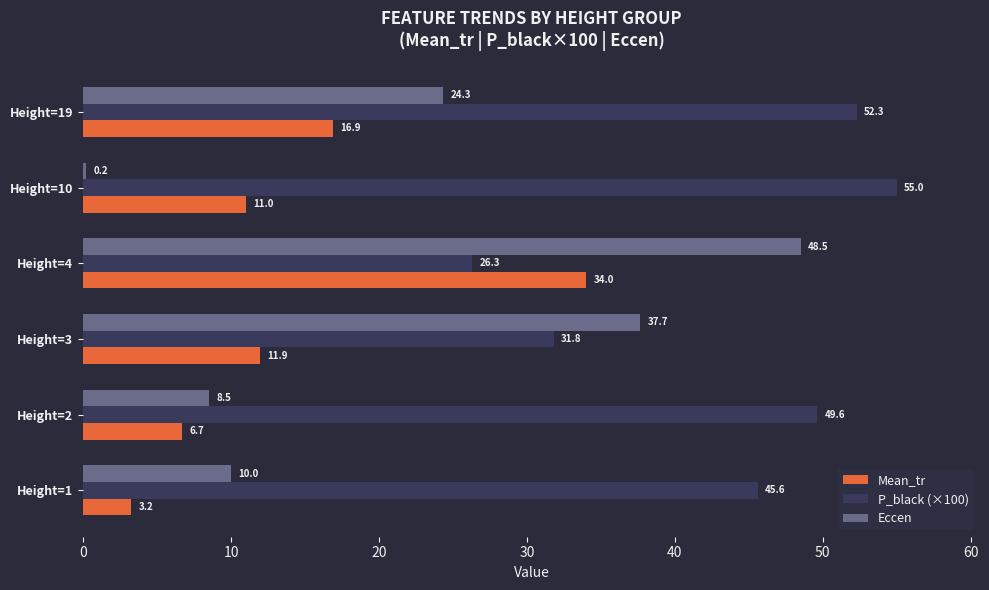

What are all the series names shown in the legend?

Mean_tr, P_black (×100), Eccen